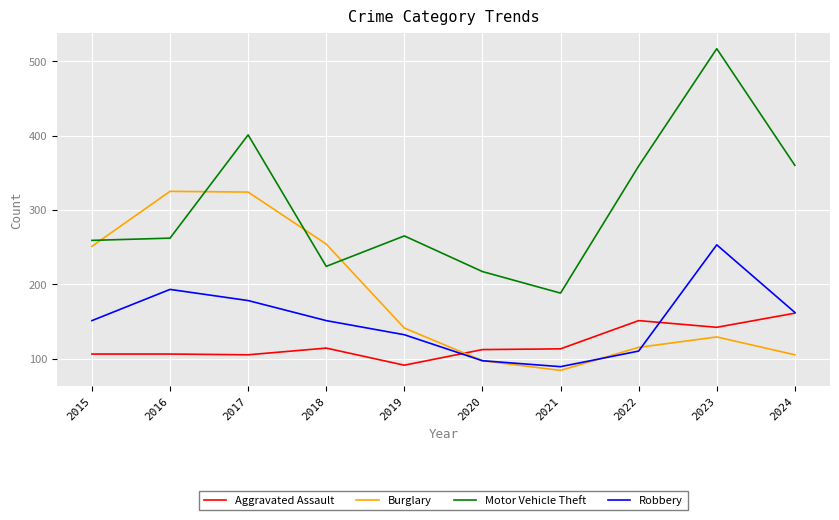

How many lines are shown in the chart?

4